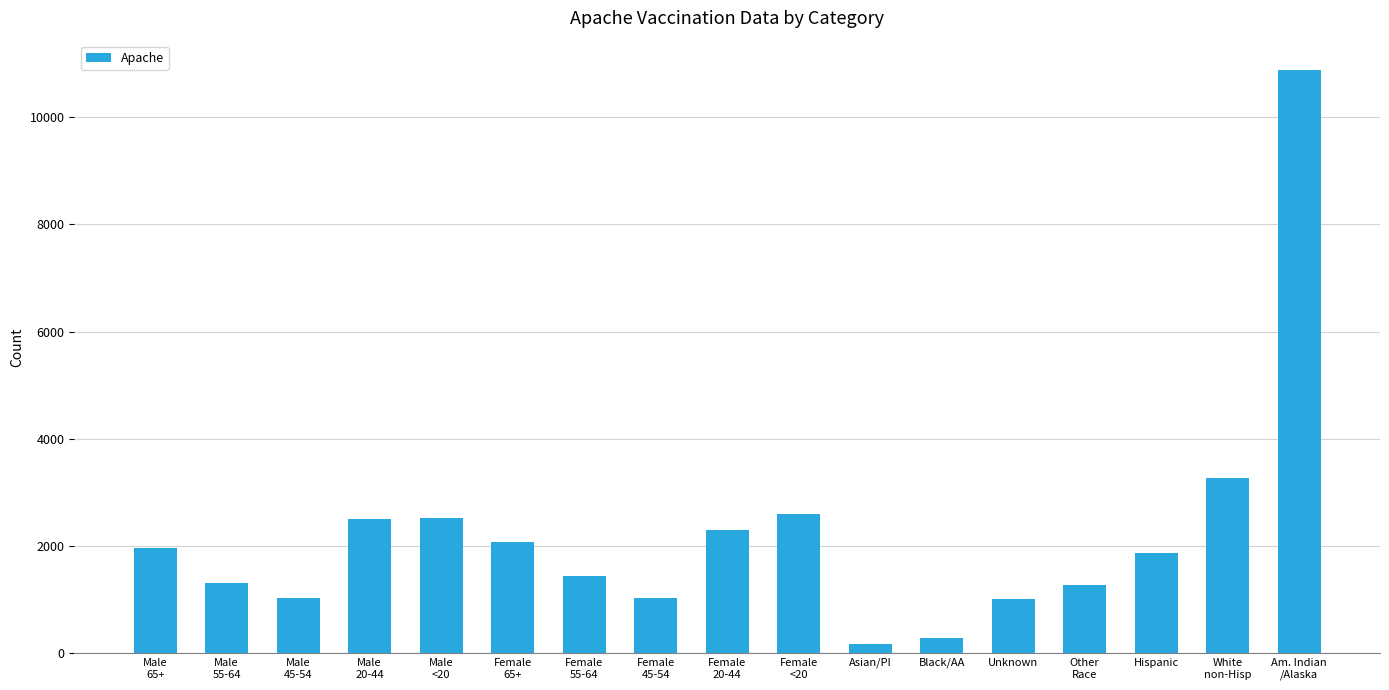

The value at White
non-Hisp is 3263. True or false?

True